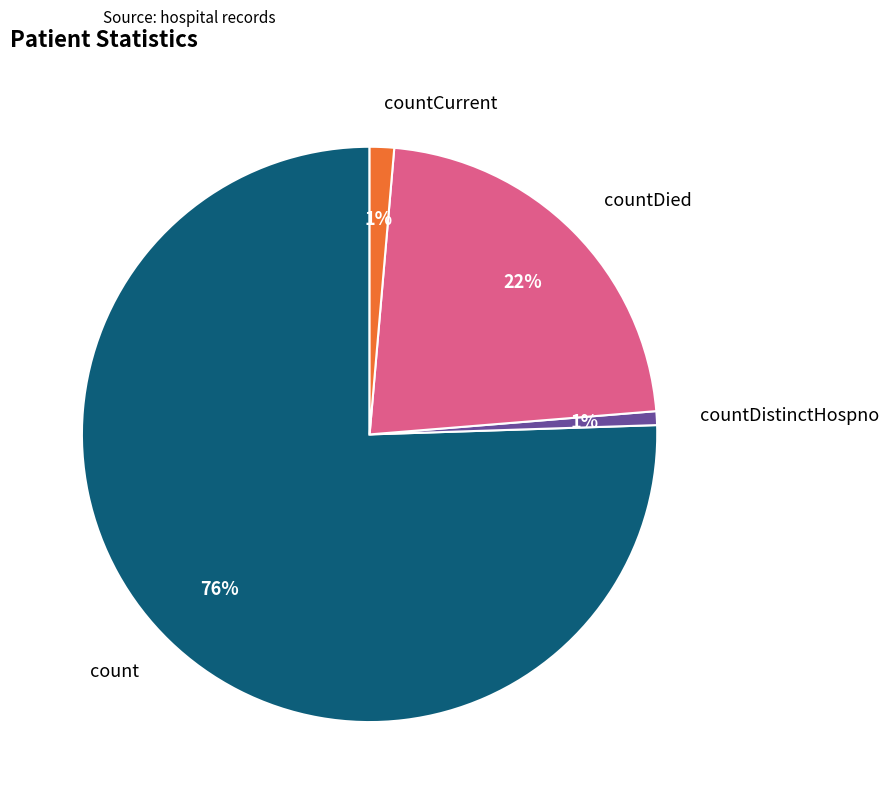

Combined, do countDistinctHospno and count account for over 50%?

Yes